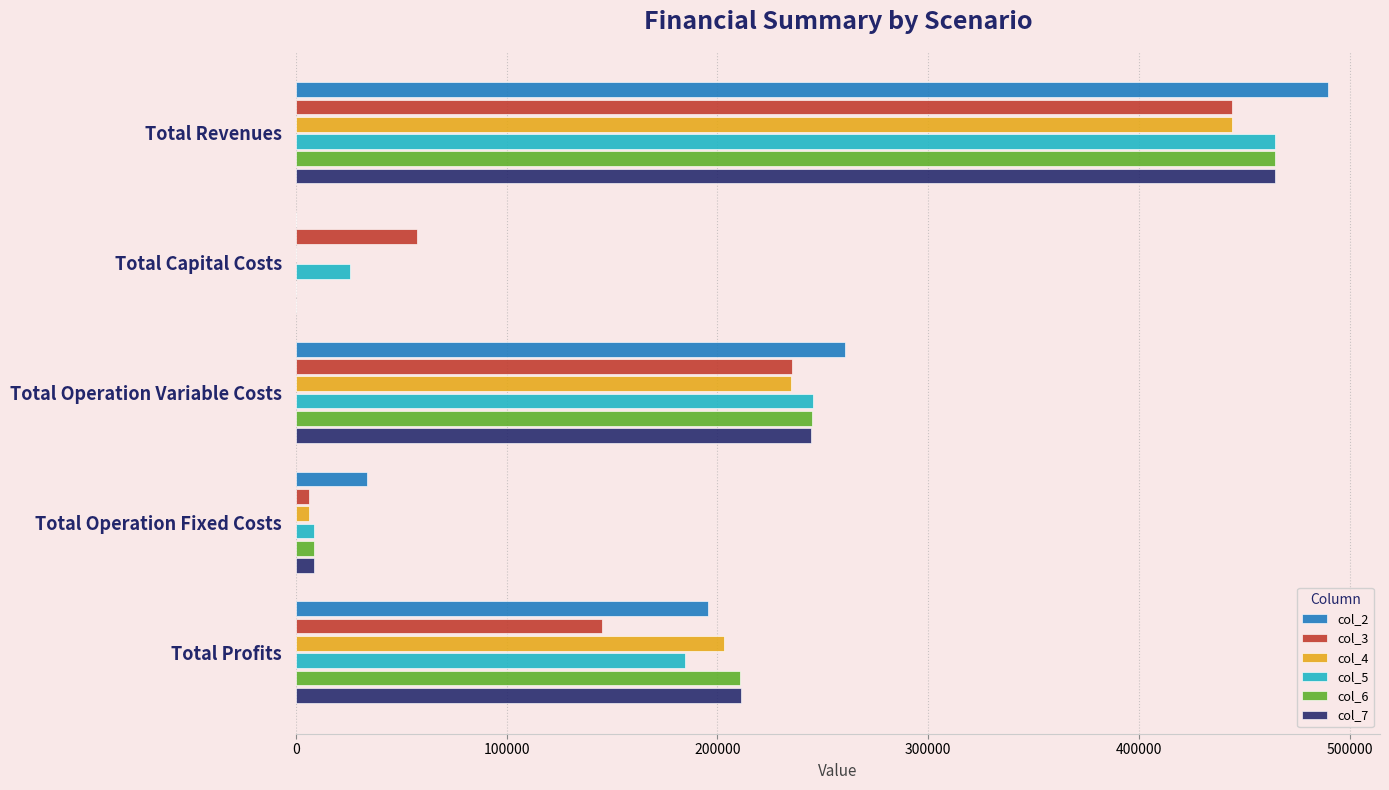

At which category is the sum across all series the highest?

Total Revenues